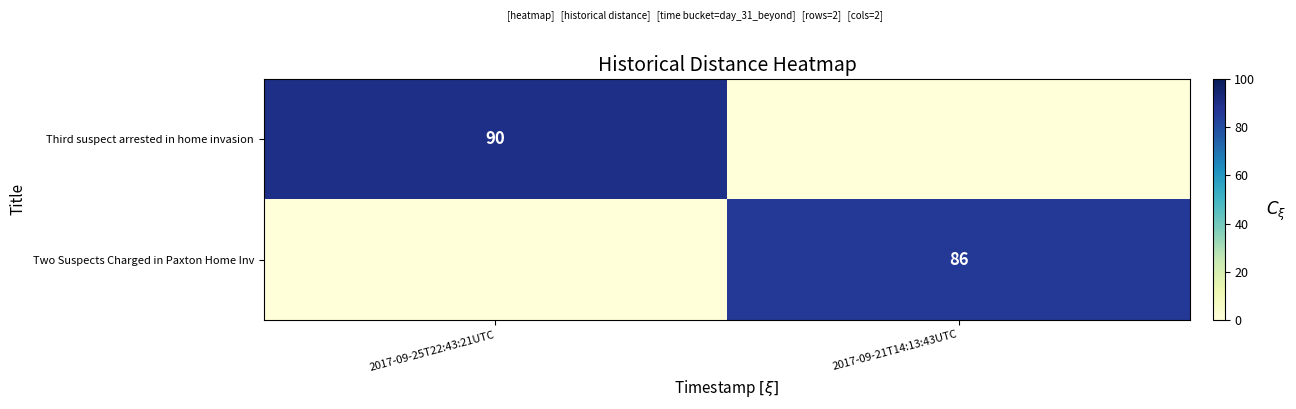

Is it true that Two Suspects Charged in Paxton Home Inv equals 86 at 2017-09-21T14:13:43UTC?

True